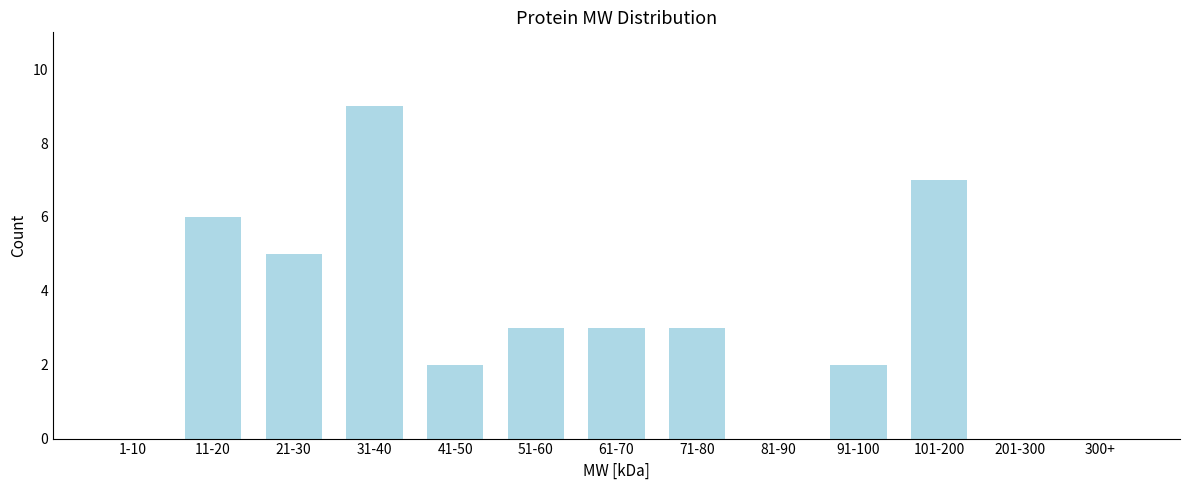

Reading left to right, list all the values displayed in this chart.

1-10=0	11-20=6	21-30=5	31-40=9	41-50=2	51-60=3	61-70=3	71-80=3	81-90=0	91-100=2	101-200=7	201-300=0	300+=0